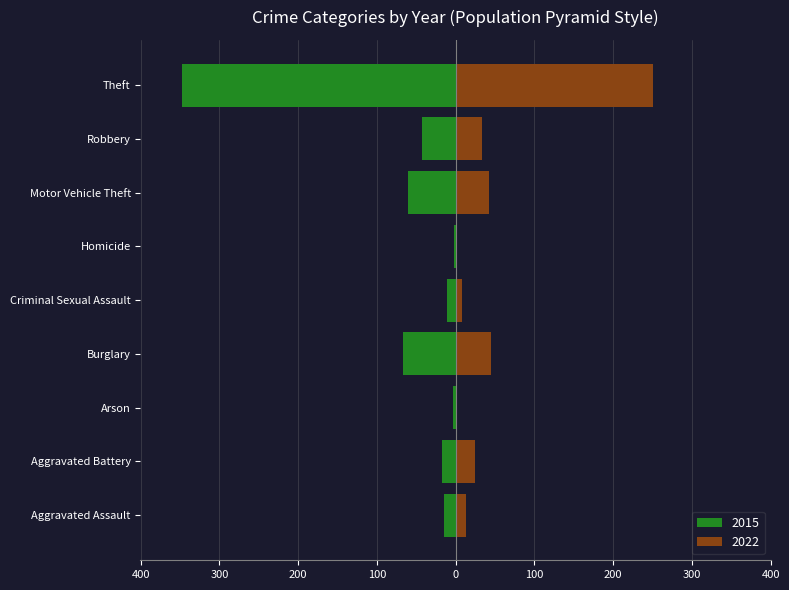

What is the lowest value of the 2022 series?

1